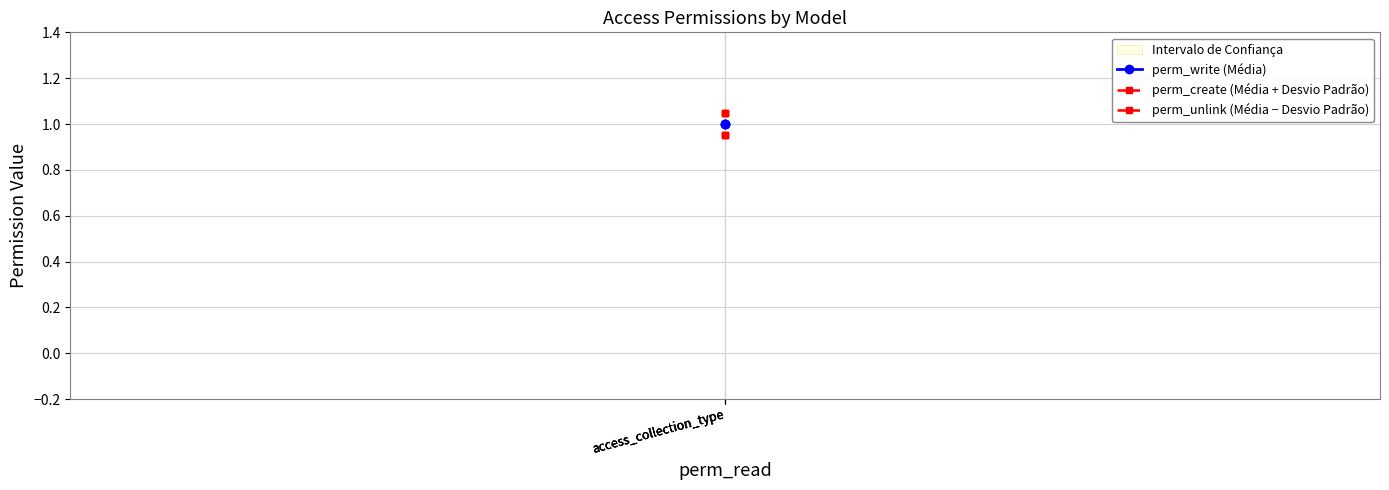

At which category is the sum across all series the highest?

access_collection_type